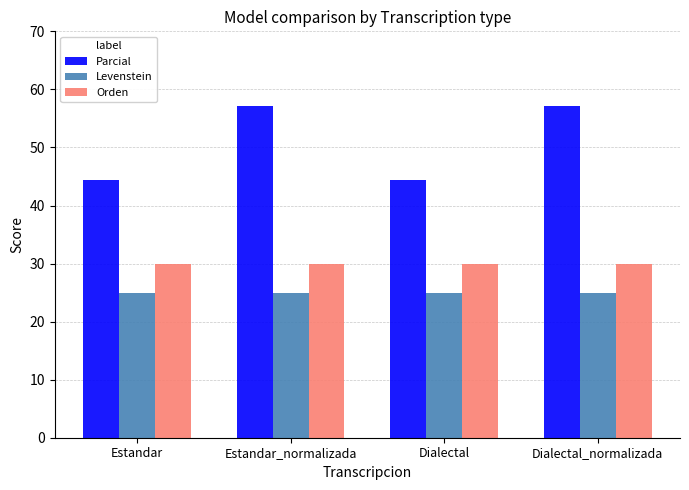

Is the value of Parcial at Estandar greater than the value of Orden at Dialectal_normalizada?

Yes